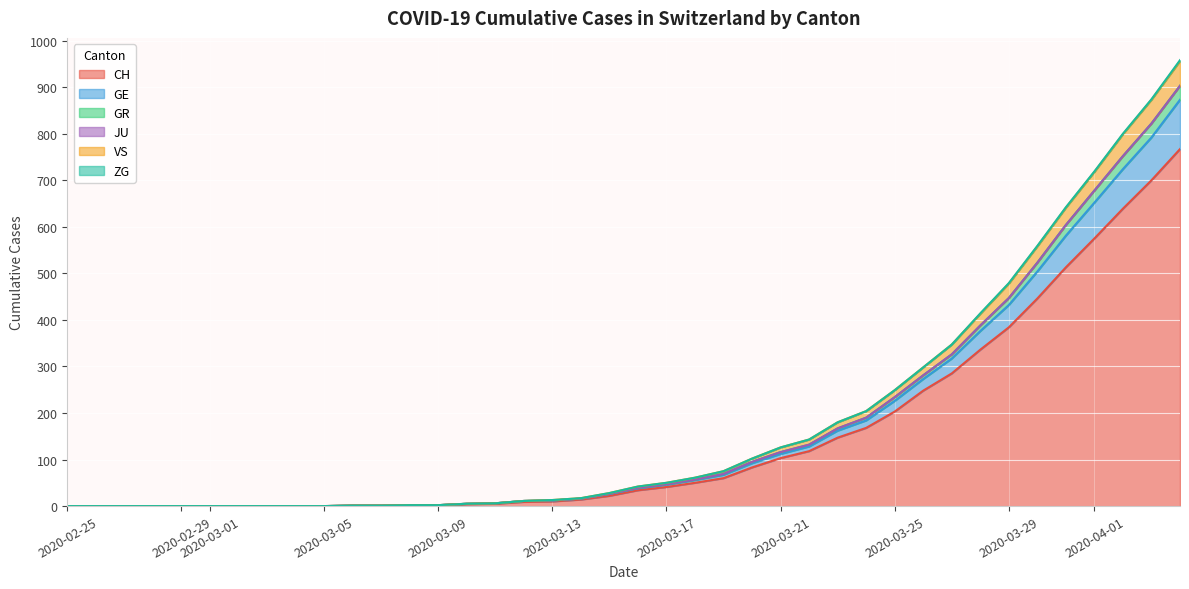

The CH series shows 401 at 2020-02-25. True or false?

False